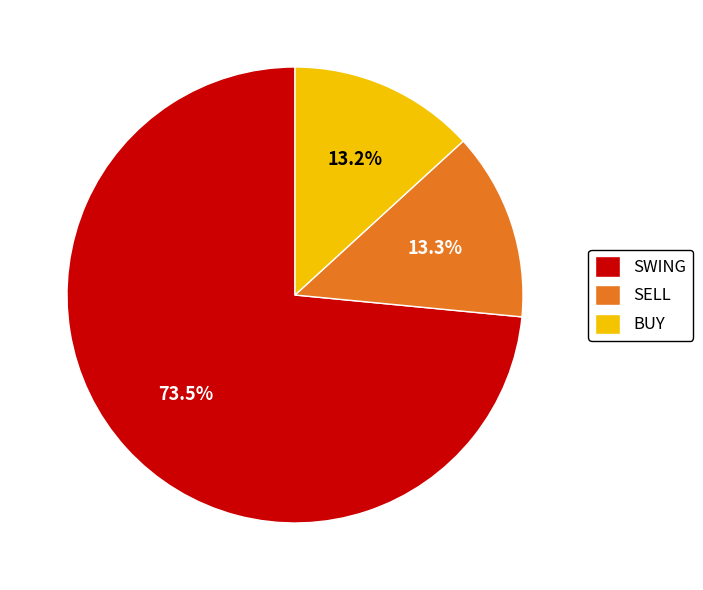

True or false: SELL accounts for 13% of the total.

True